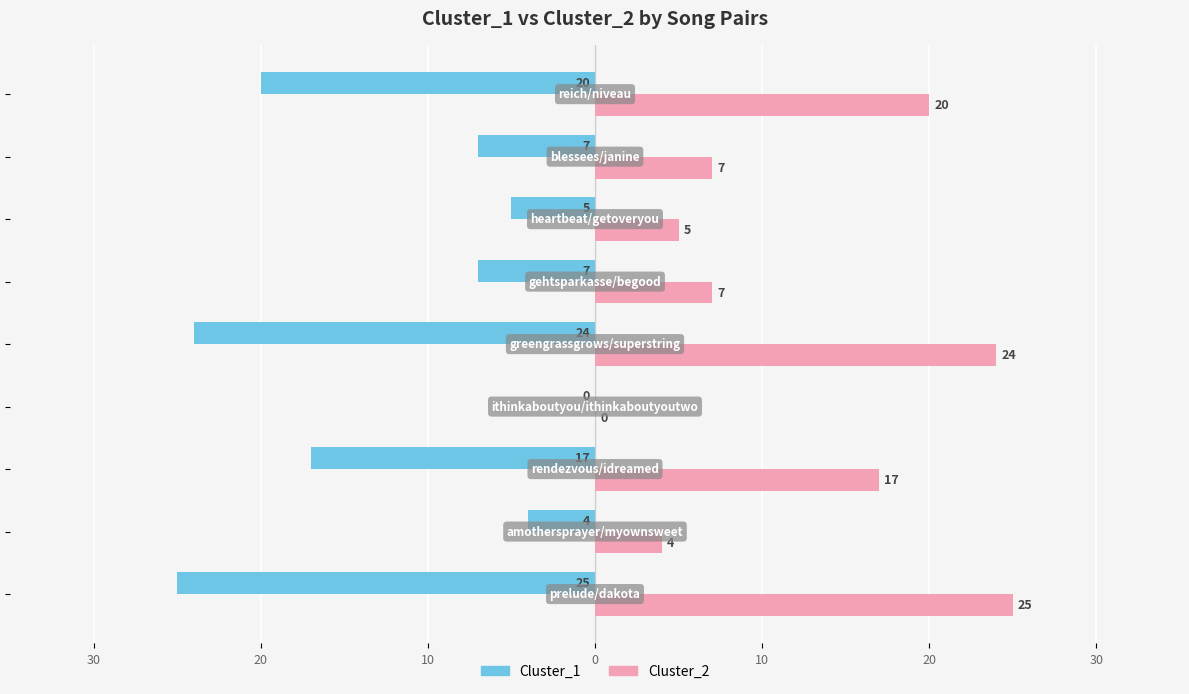

What are all the series names shown in the legend?

Cluster_1, Cluster_2